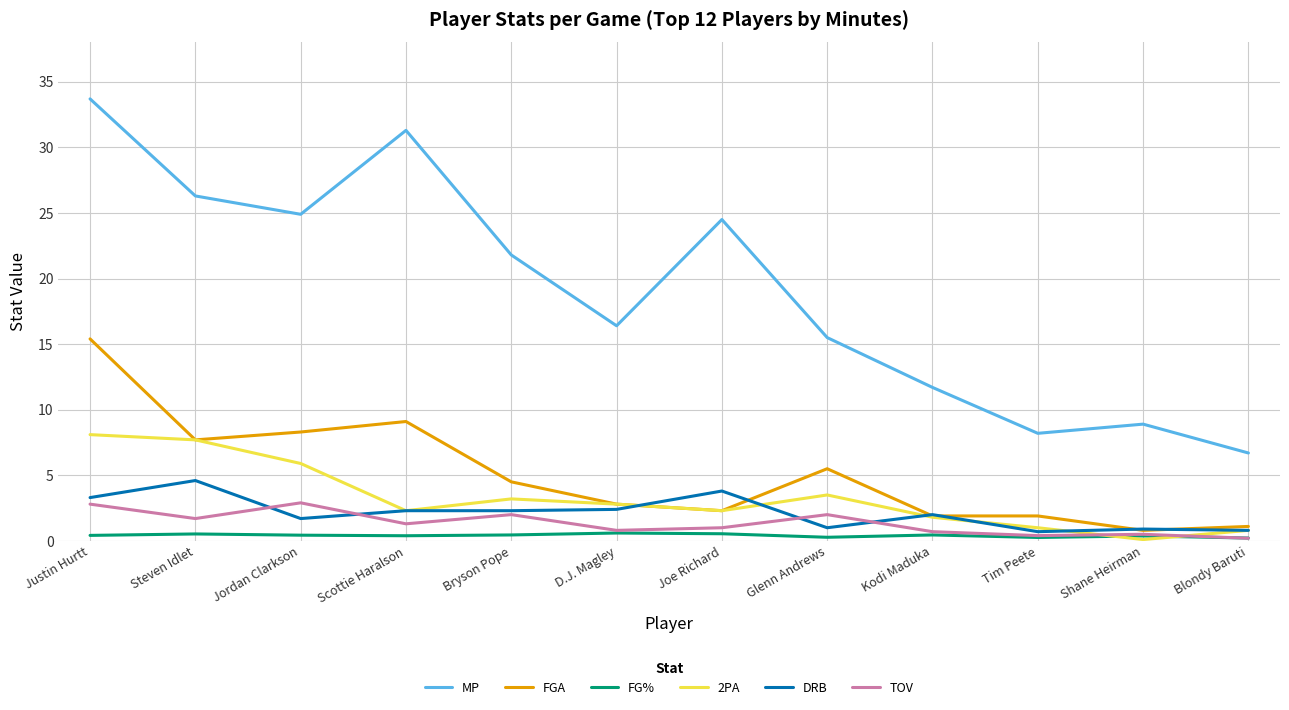

How many lines are shown in the chart?

6